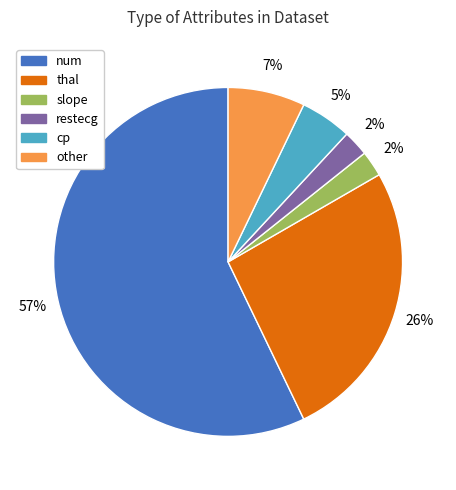

To the nearest percent, what percentage of the pie is slope?

2%